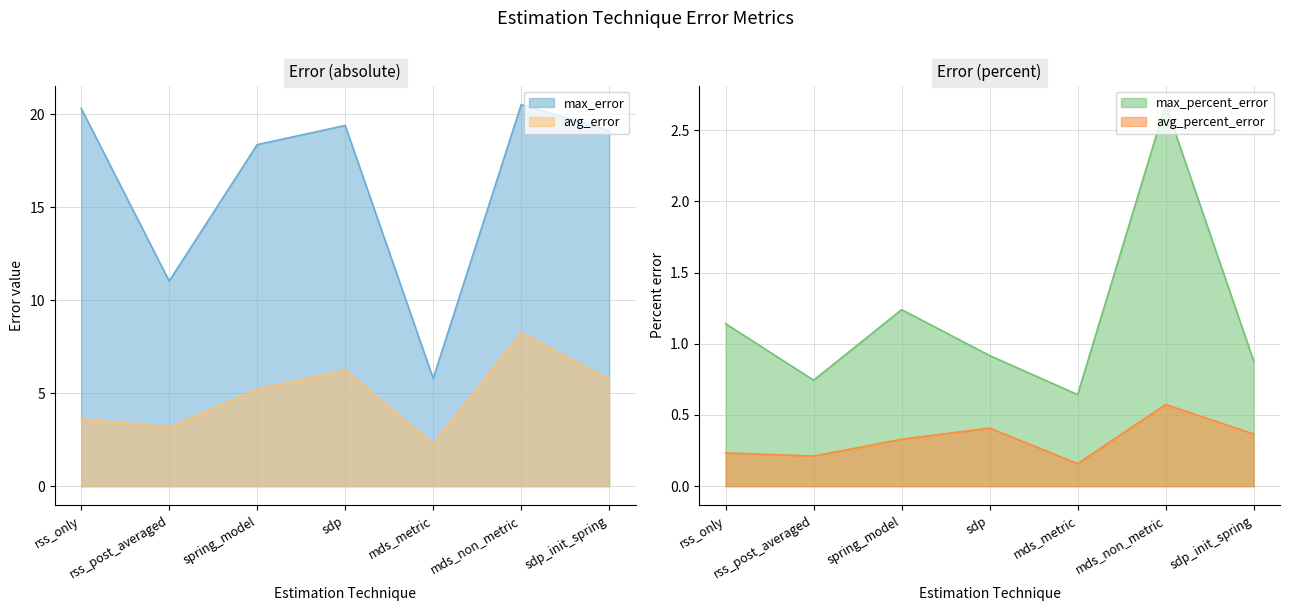

What is the highest value of the max_error series?

20.5